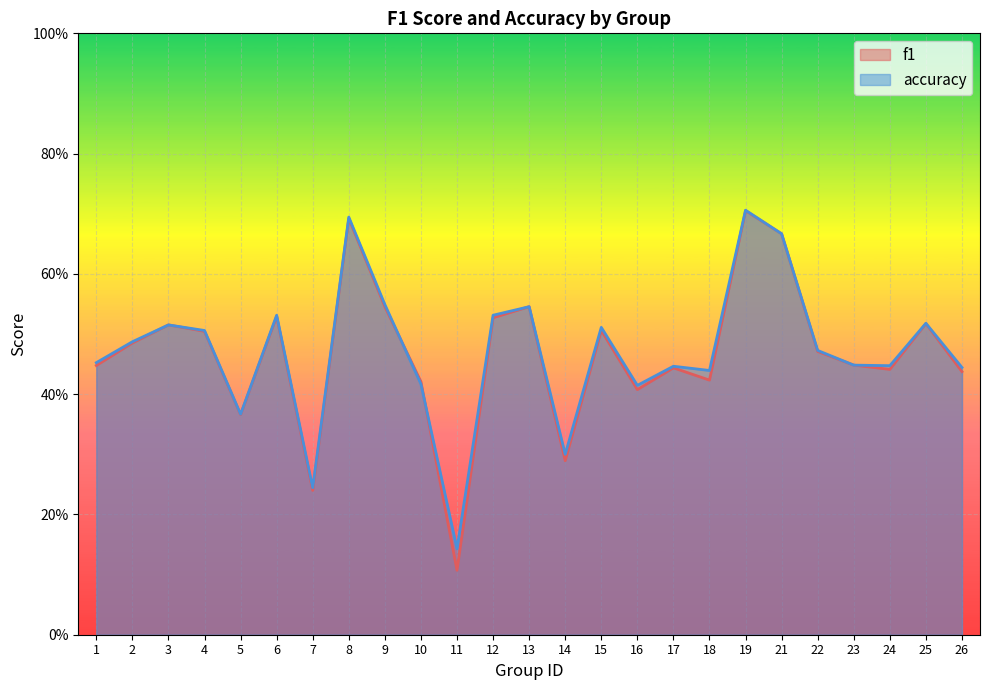

Reading left to right, extract all data points from this chart.

f1: 1=0.4	2=0.5	3=0.5	4=0.5	5=0.4	6=0.5	7=0.2	8=0.7	9=0.5	10=0.4	11=0.1	12=0.5	13=0.5	14=0.3	15=0.5	16=0.4	17=0.4	18=0.4	19=0.7	21=0.7	22=0.5	23=0.4	24=0.4	25=0.5	26=0.4
accuracy: 1=0.5	2=0.5	3=0.5	4=0.5	5=0.4	6=0.5	7=0.2	8=0.7	9=0.5	10=0.4	11=0.1	12=0.5	13=0.5	14=0.3	15=0.5	16=0.4	17=0.4	18=0.4	19=0.7	21=0.7	22=0.5	23=0.4	24=0.4	25=0.5	26=0.4